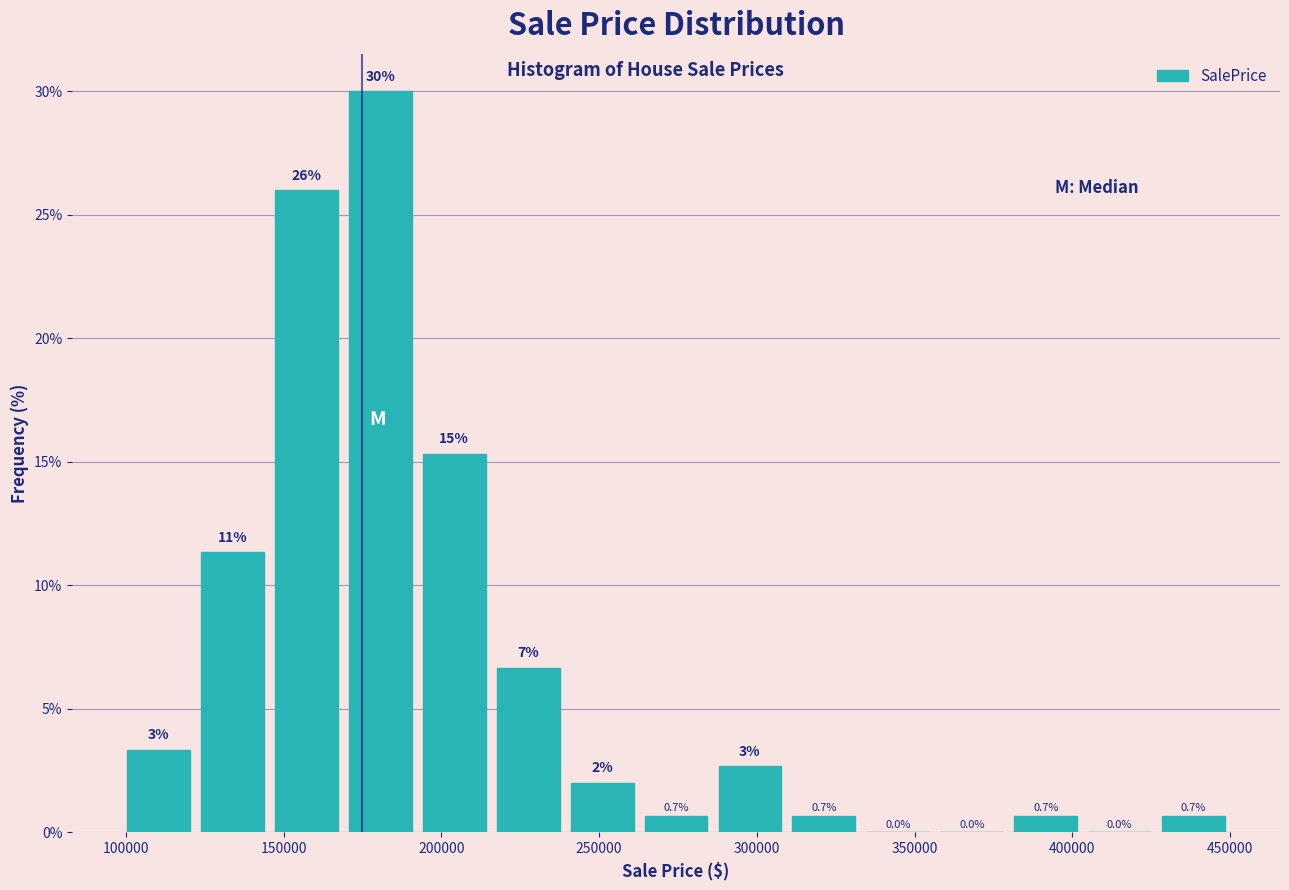

Which range on the x-axis has the tallest bar?

170000 to 190000